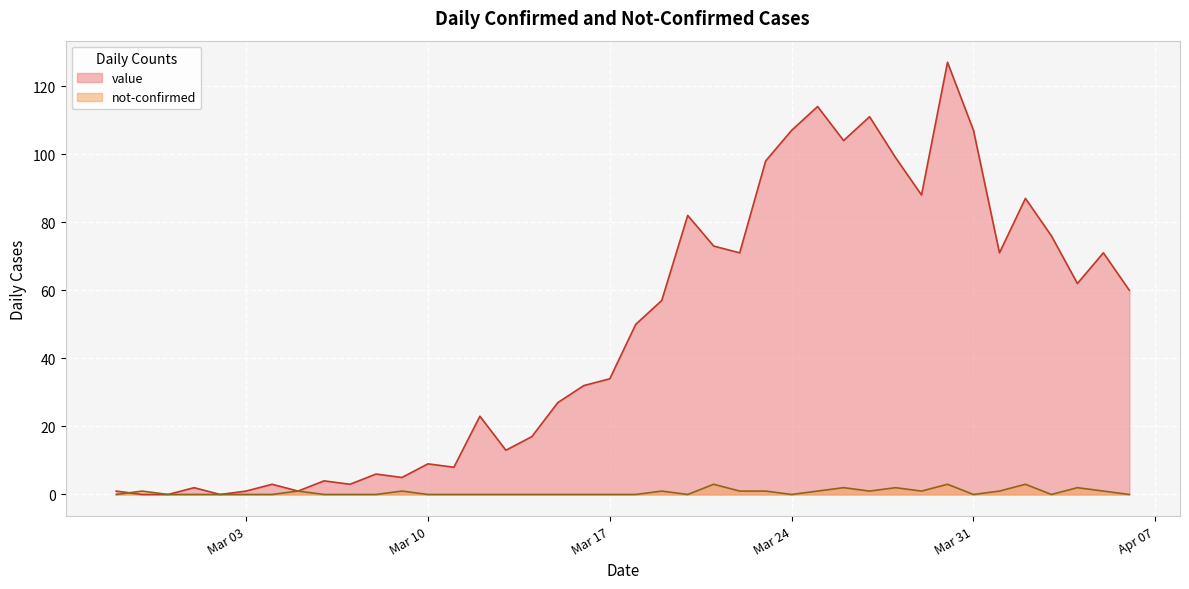

What is the label of the 39th point from the right?

2020-02-28